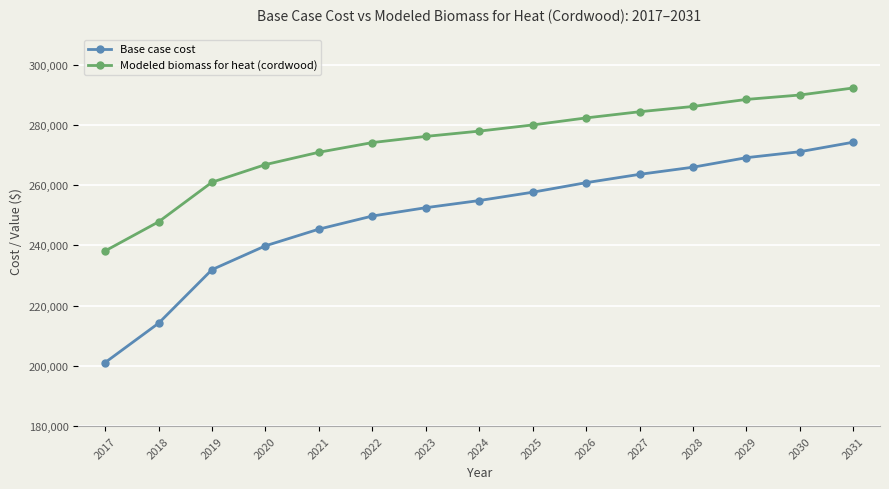

The value of Modeled biomass for heat (cordwood) at 2029 is 288432.7. True or false?

True